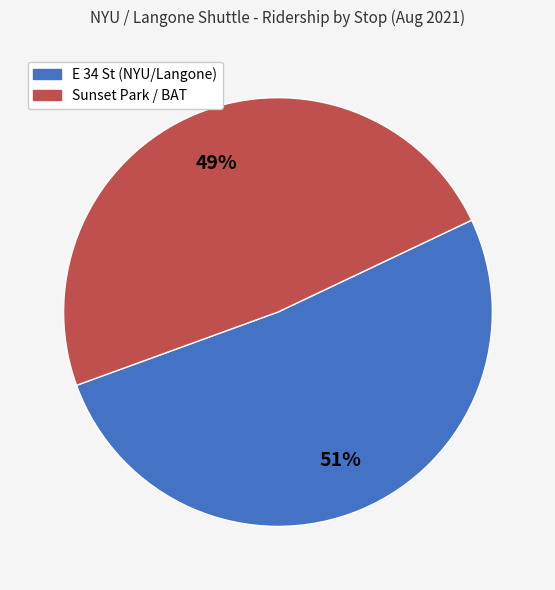

The E 34 St (NYU/Langone) slice represents 65% of the pie. True or false?

False